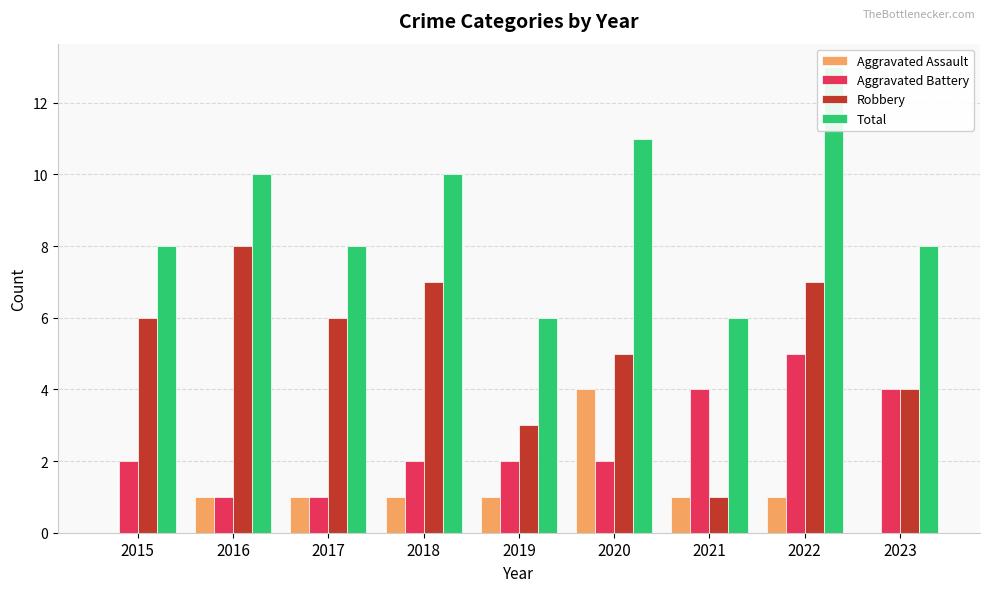

Where does the Robbery series first go above 6?

2016